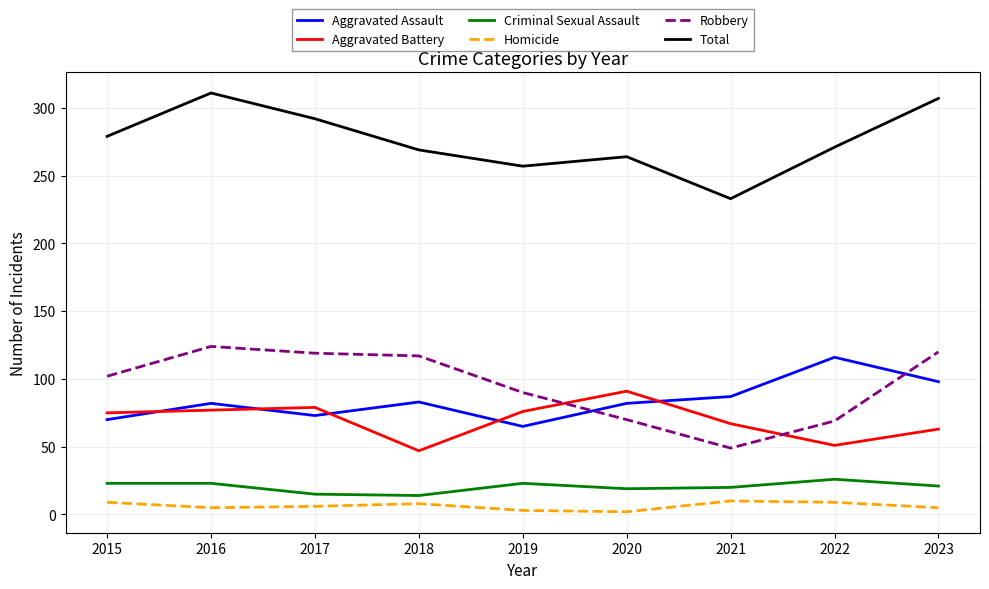

What is the difference between the maximum and minimum values in the Robbery series?

75